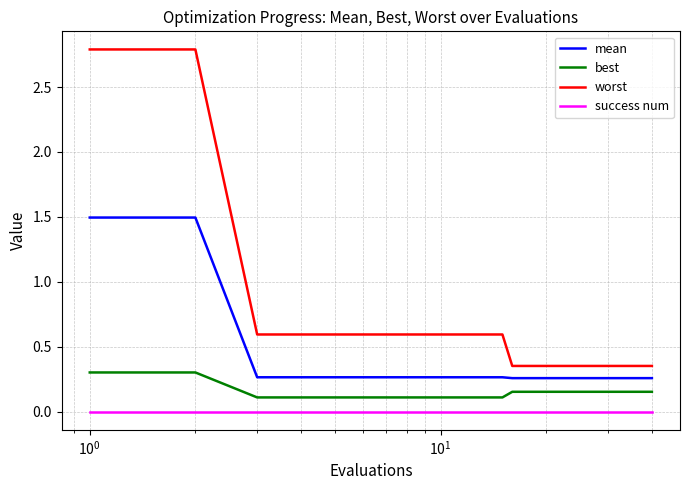

Which series has the widest spread of values?

worst